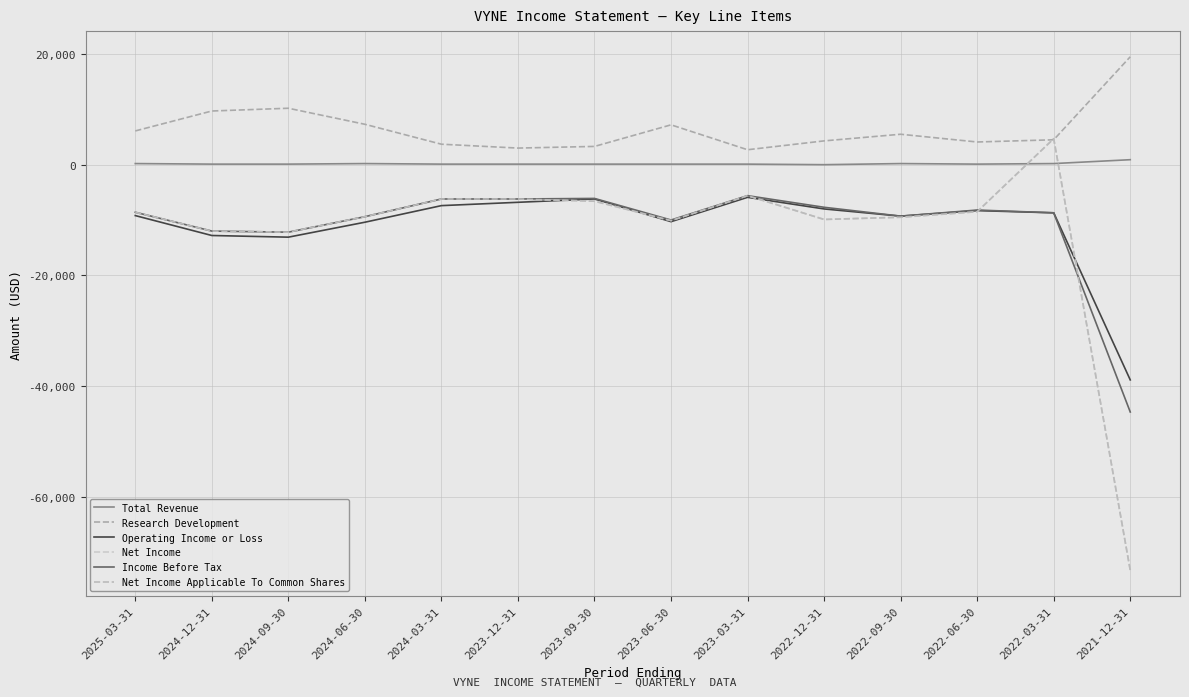

What is the smallest value displayed?

-73300